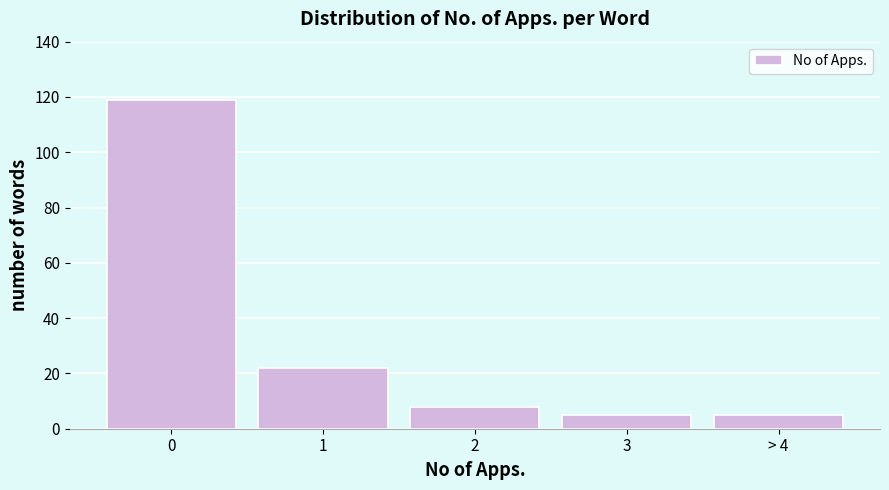

Reading left to right, what are all the values shown in this chart?

119	22	8	5	5